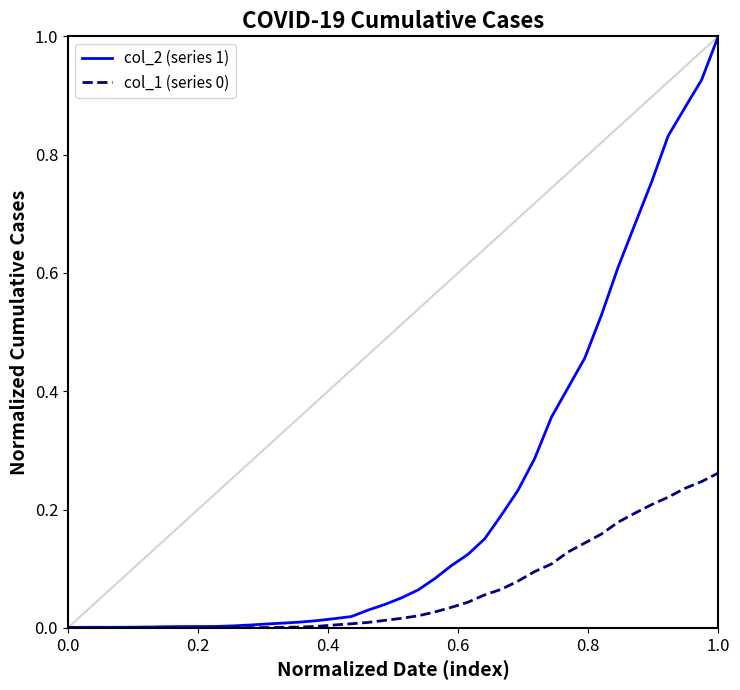

What is the maximum value shown in the chart?

1.0